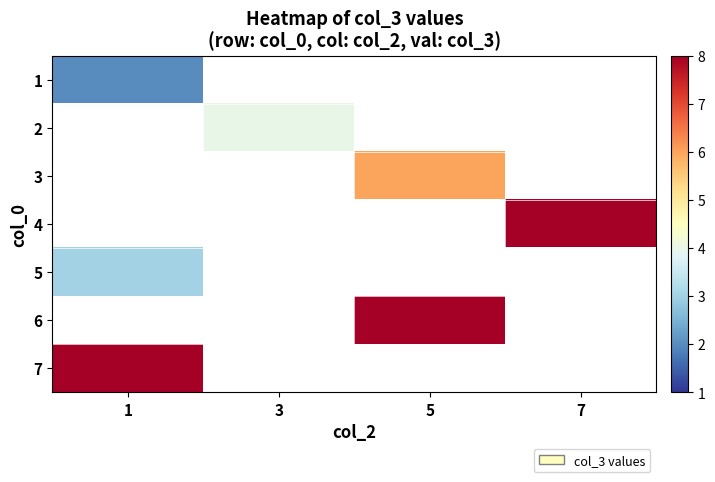

At how many categories does at least one series exceed 4?

3